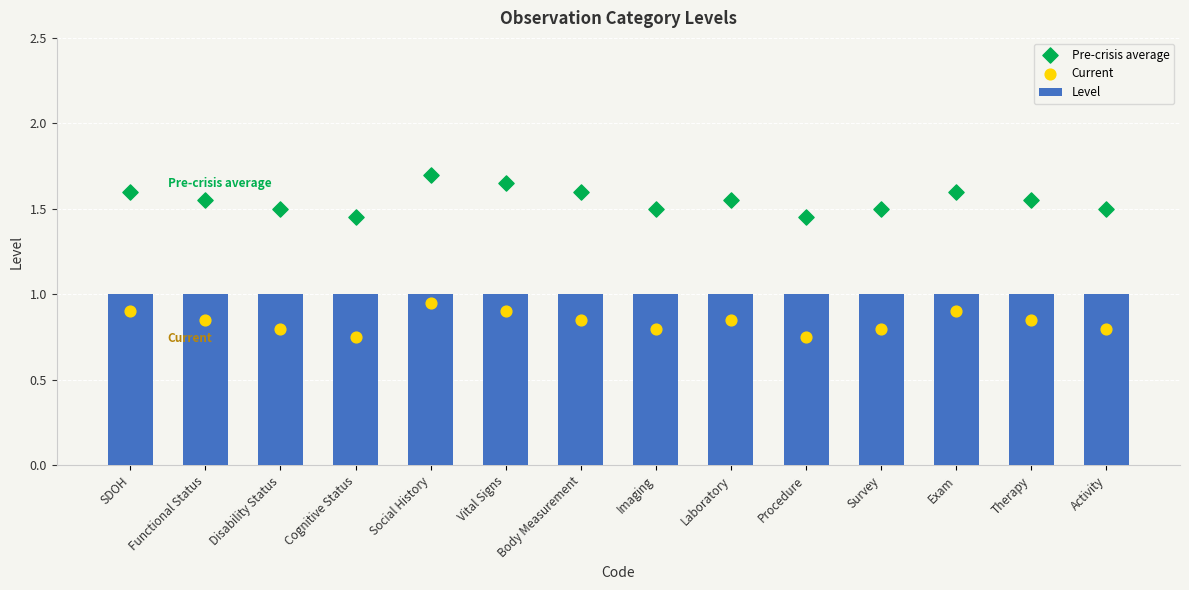

Is the value of Level at Vital Signs greater than the value of Pre-crisis average at Cognitive Status?

No